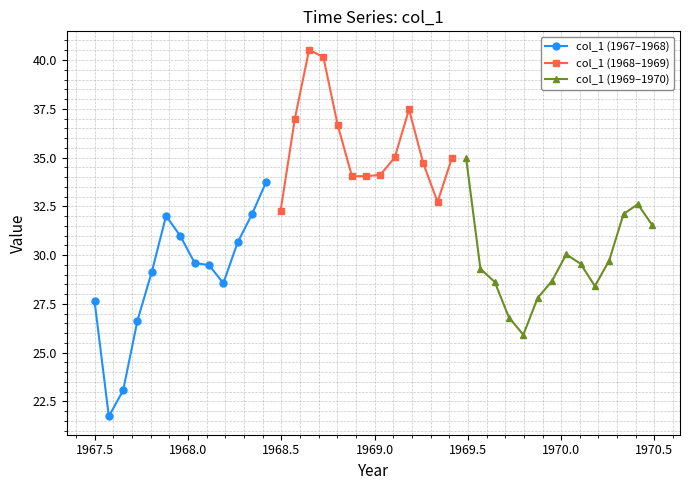

What is the difference between the maximum and second lowest values?

17.5